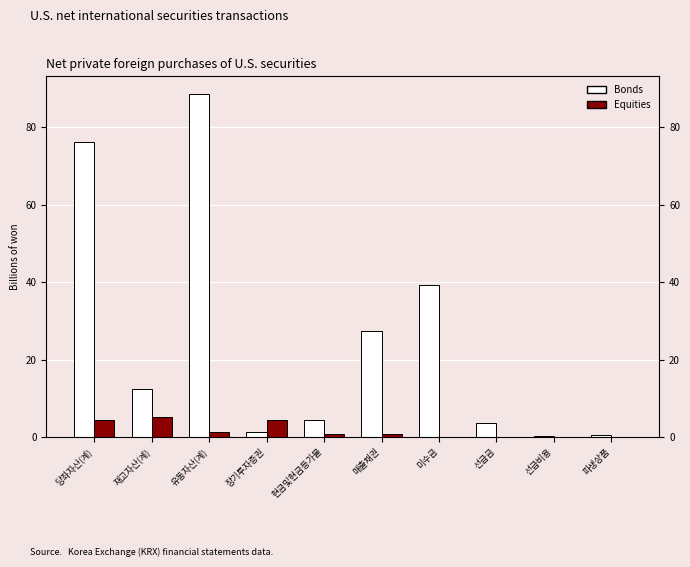

What is the total value across all series at 파생상품?

0.7